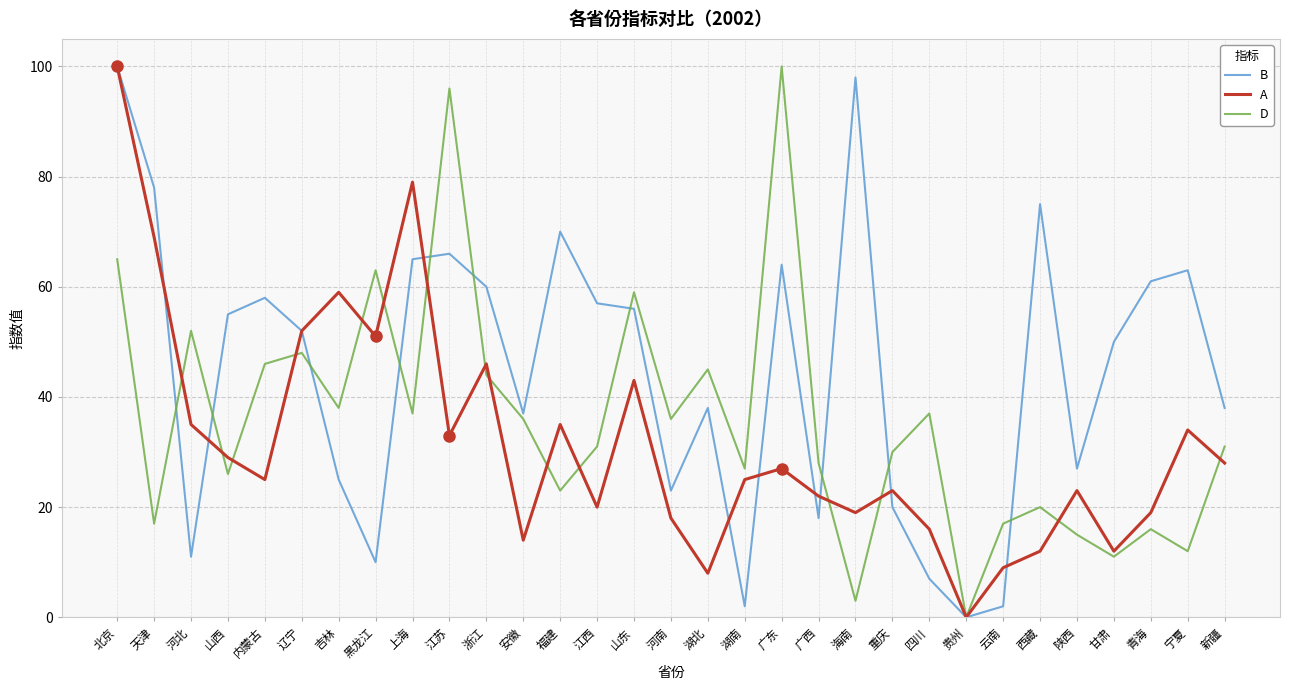

At which category is the sum across all series the highest?

北京